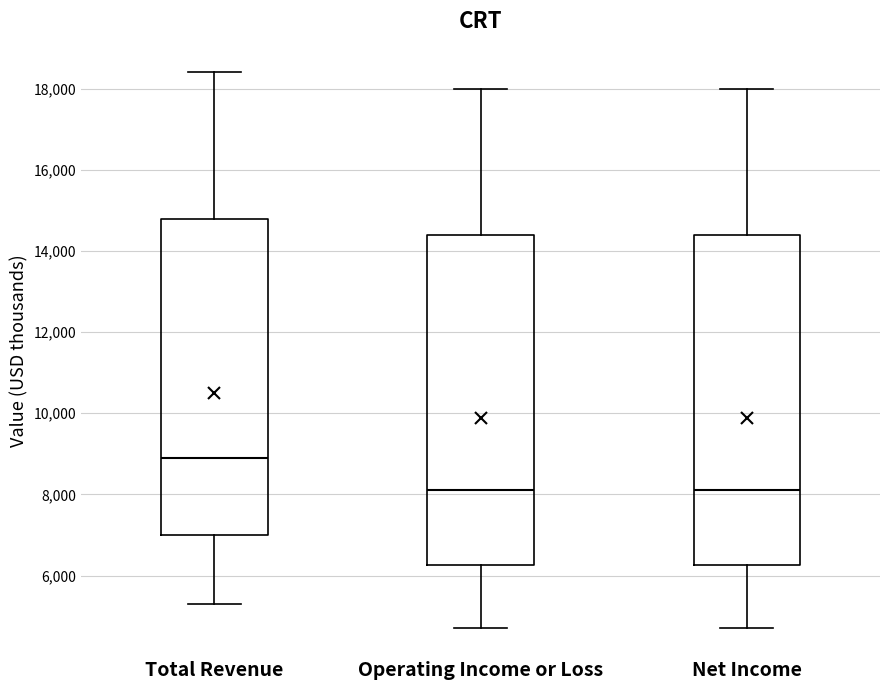

Where is the upper edge of the box for Total Revenue on the y-axis? The values are not printed on the chart, so give them approximately, as read against the axis.

14800